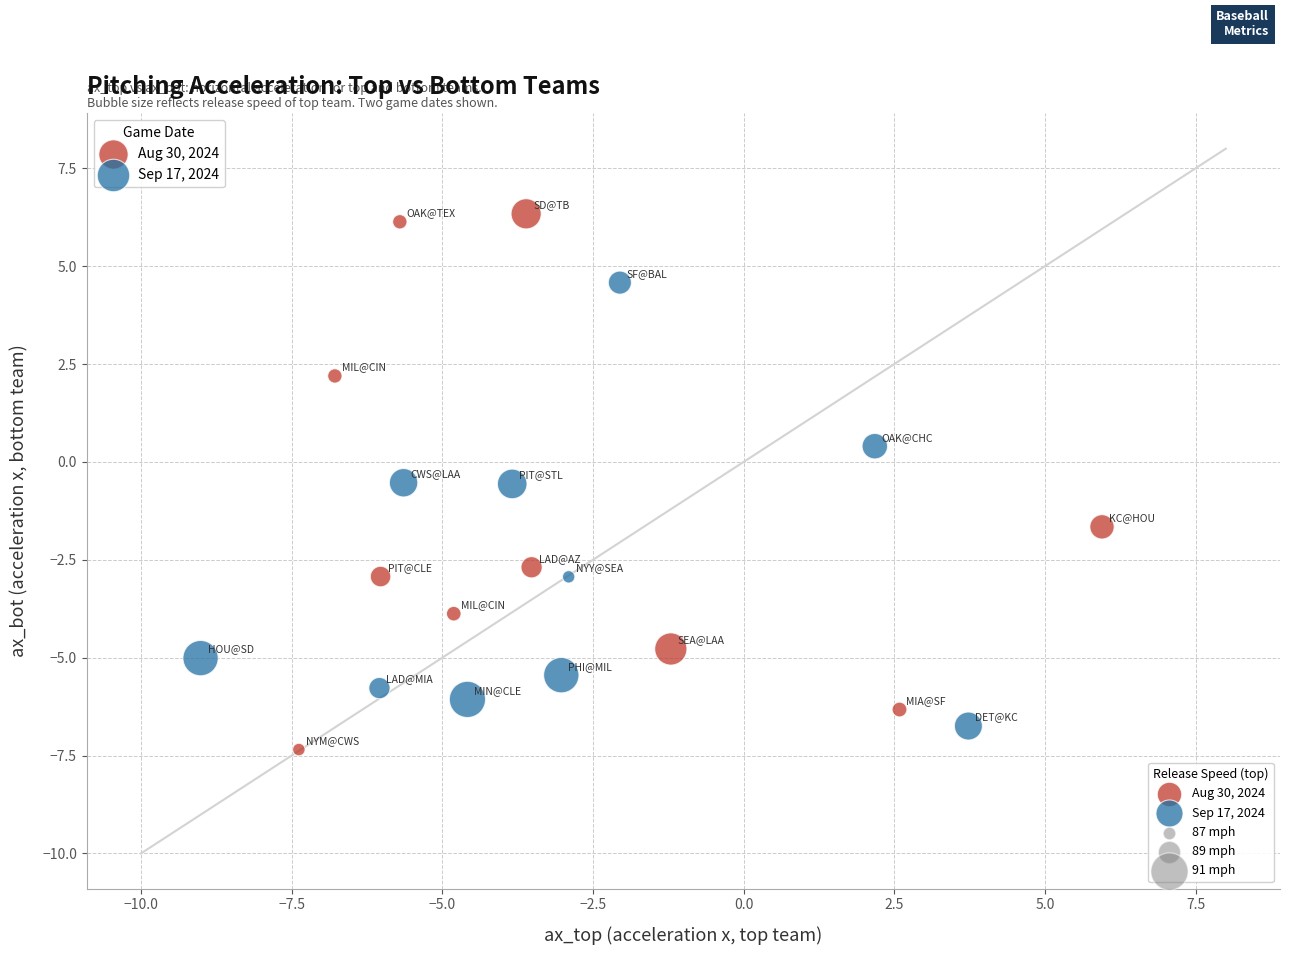

Which series has the largest Y range (max minus min)?

Aug 30, 2024